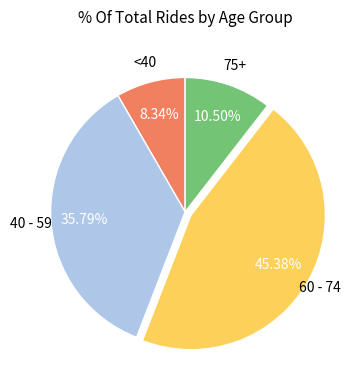

How many segments does this pie chart have?

4